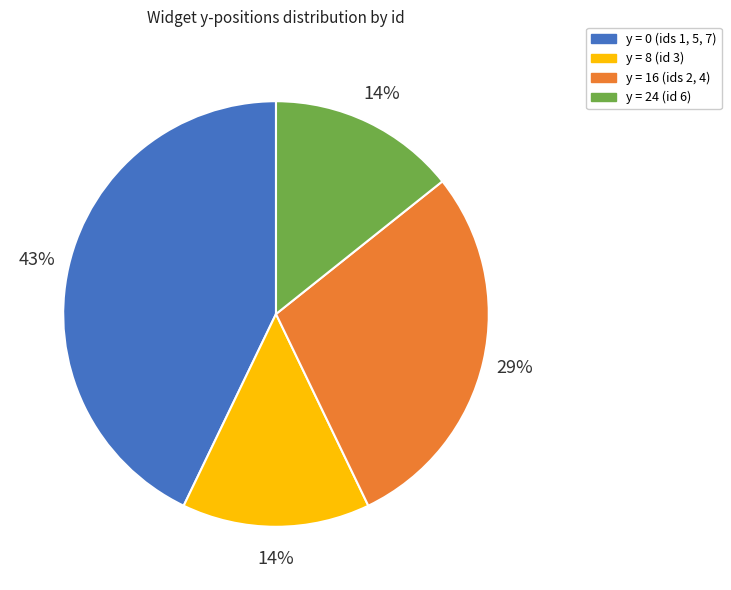

To the nearest percent, what is the difference between the largest and smallest slice percentages?

29%